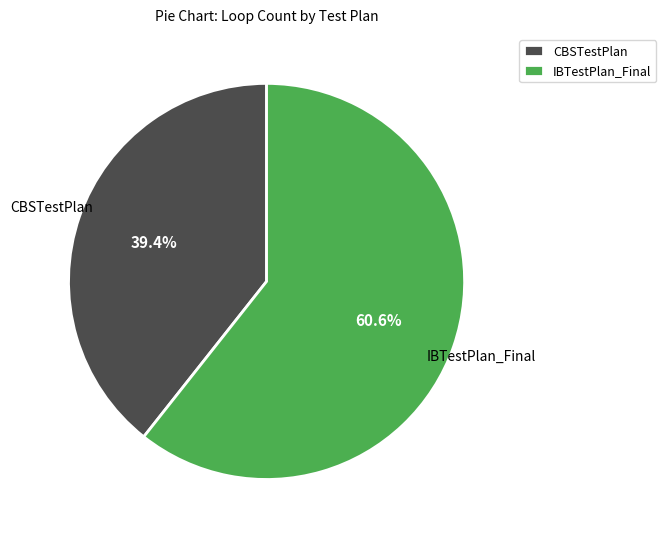

Which category has the smallest portion of the pie?

CBSTestPlan